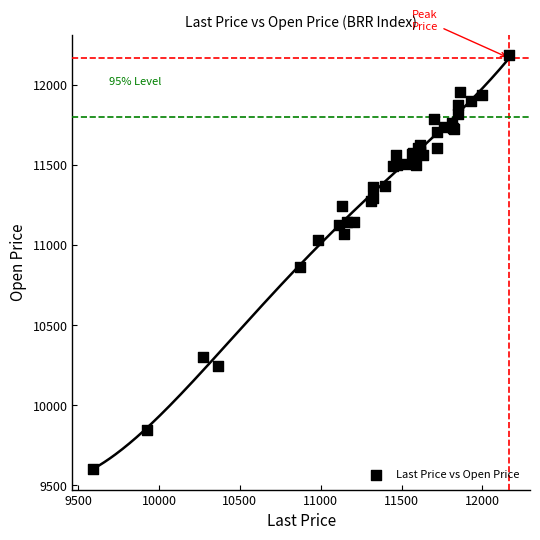

What Y value in the scatter plot is closest to 10894?

10862.2